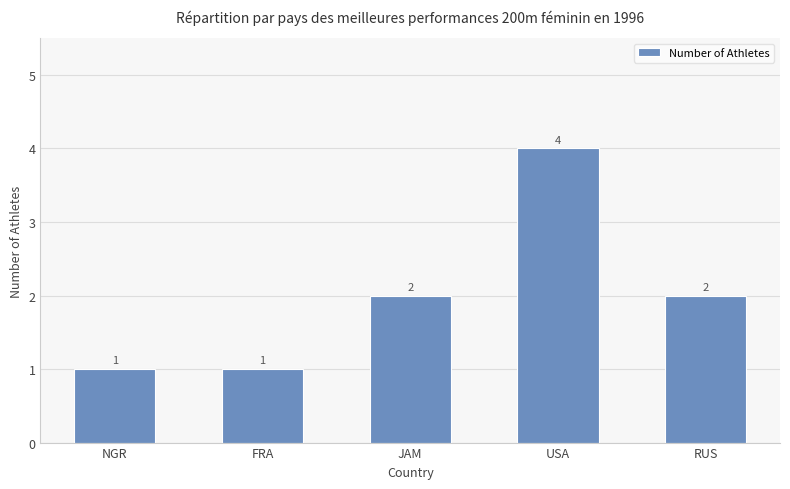

What is the label of the 3rd bar from the right?

JAM